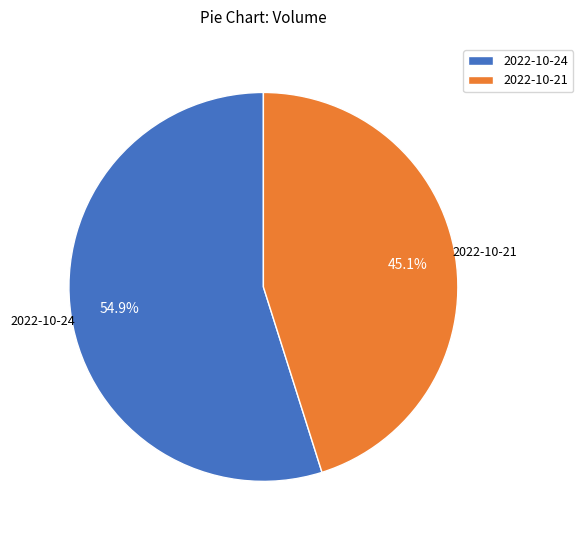

How many slices are in this pie chart?

2